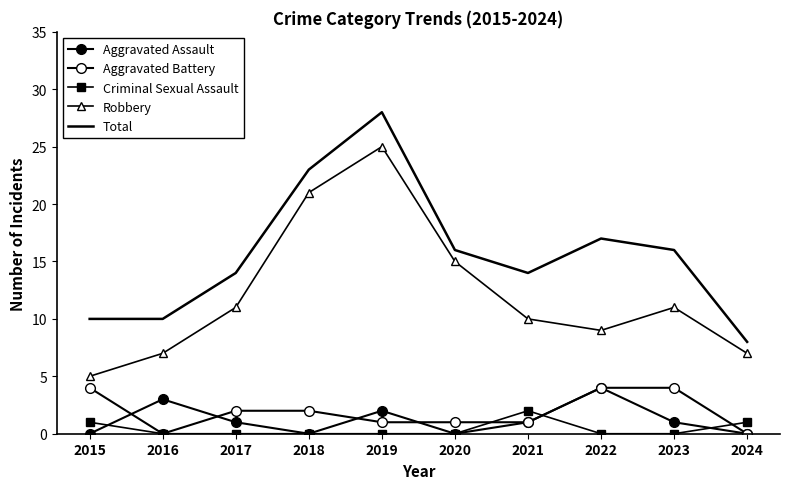

What are all the series names shown in the legend?

Aggravated Assault, Aggravated Battery, Criminal Sexual Assault, Robbery, Total